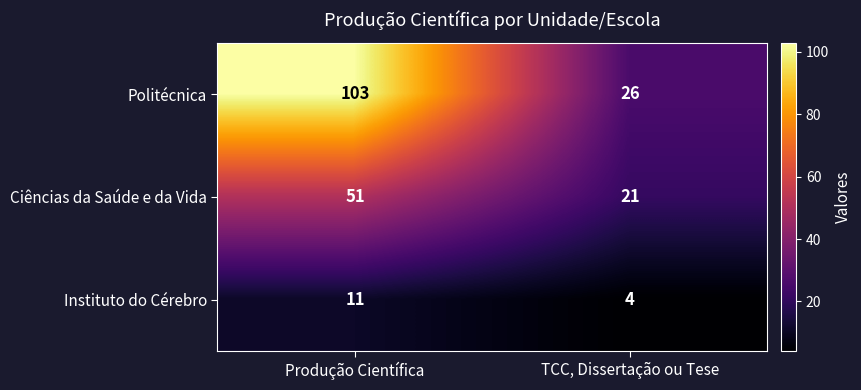

What is the sum of all Politécnica values?

129